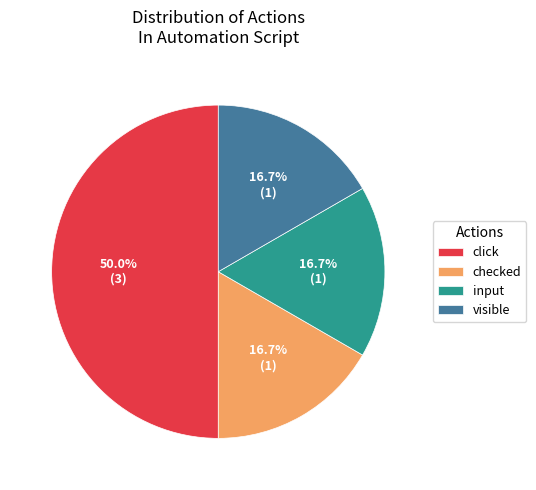

Count the number of slices in the pie.

4